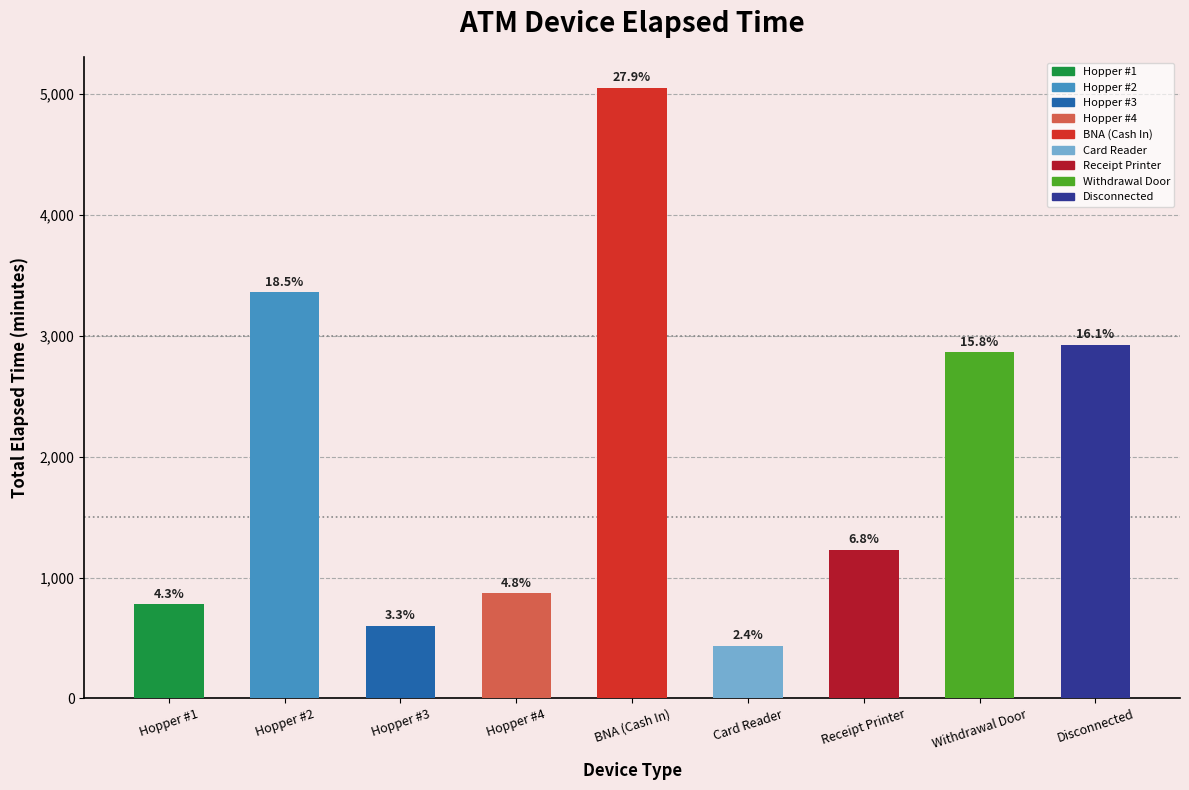

Reading left to right, transcribe all the data shown in this chart.

780	3360	600	870	5055	435	1230	2865	2925